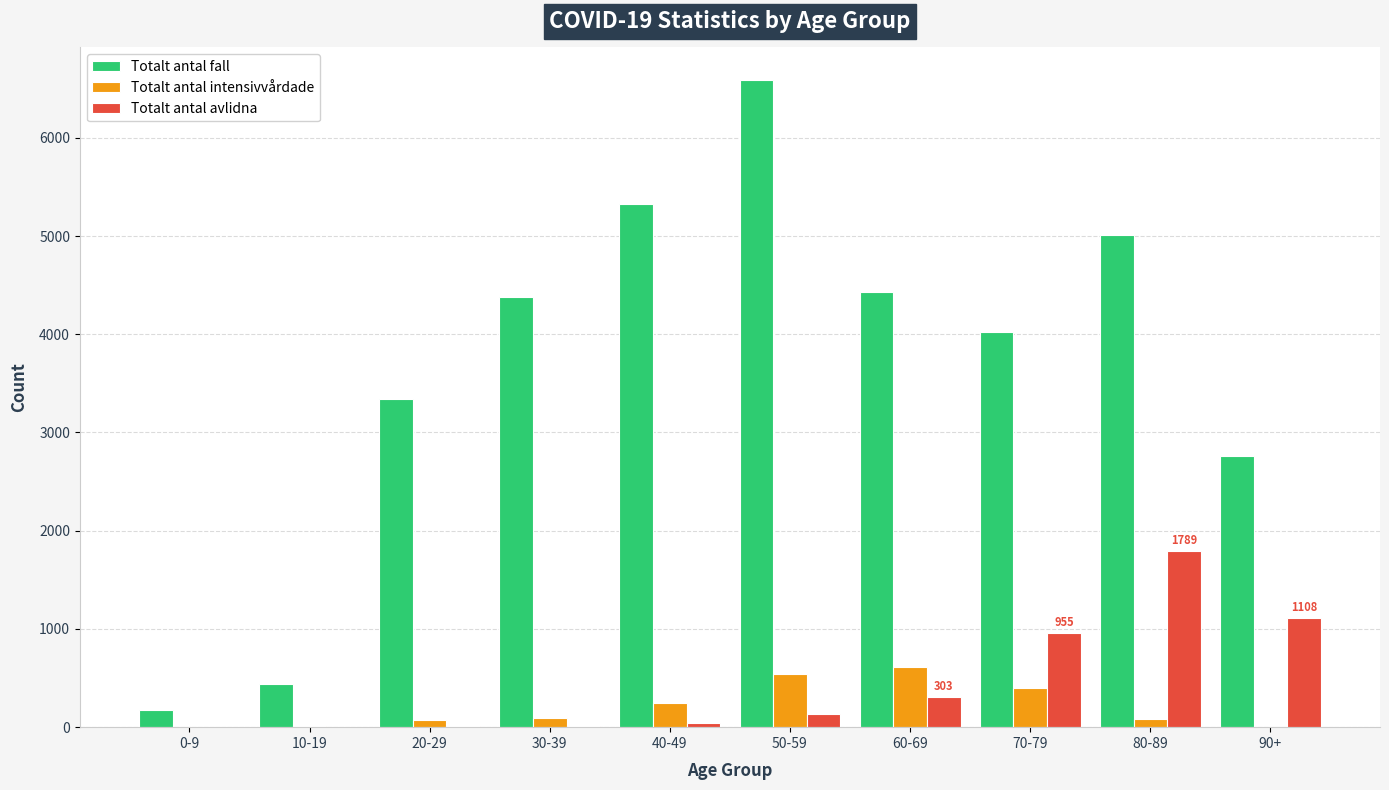

What is the maximum value shown in the chart?

6590